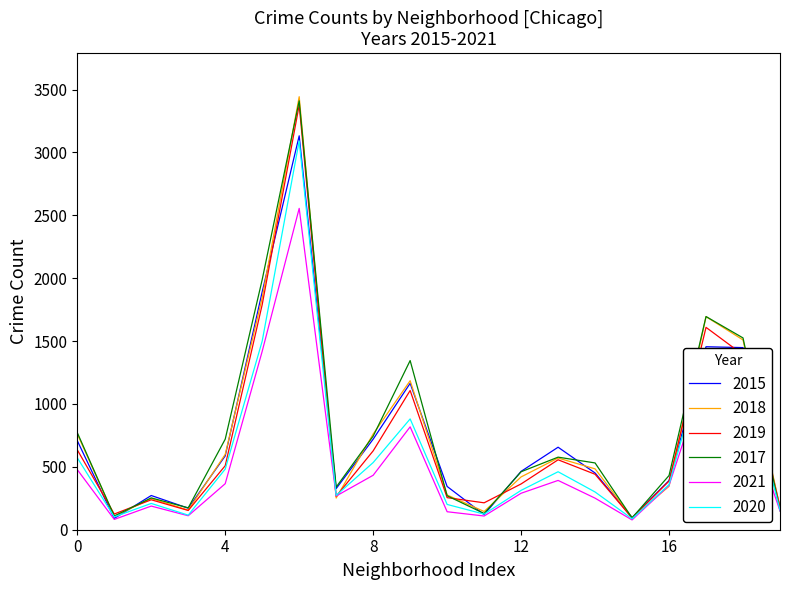

Which series has the largest total across all categories?

2017